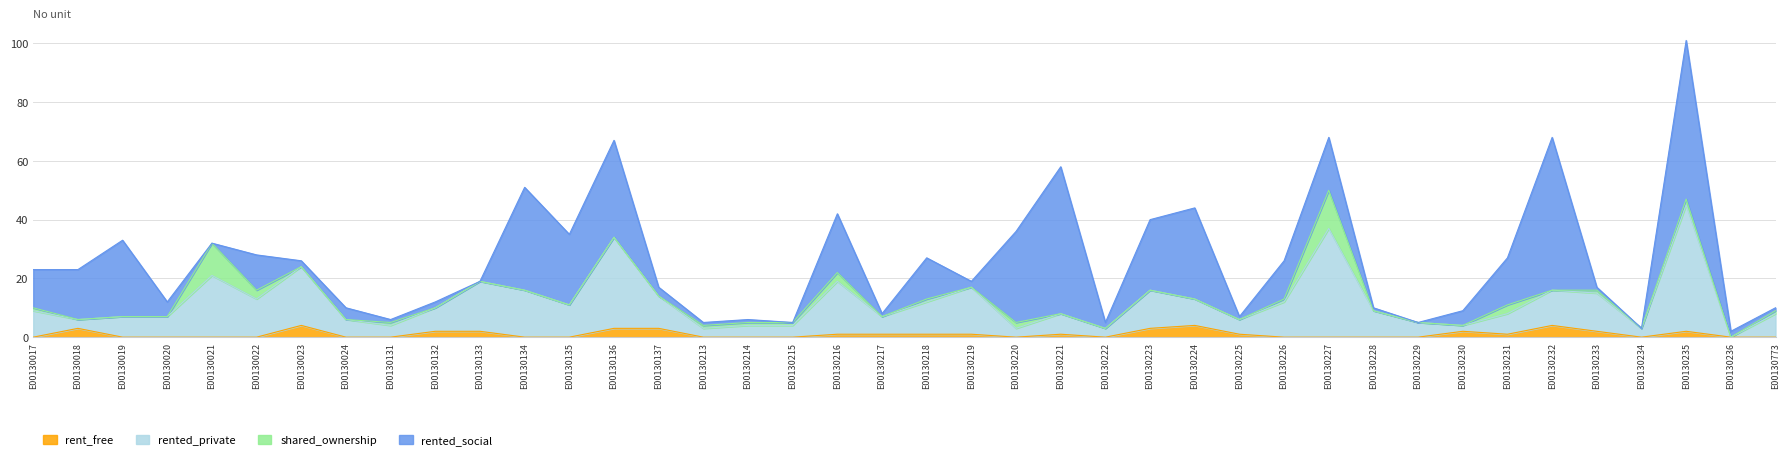

At which category is the sum across all series the highest?

E00130235